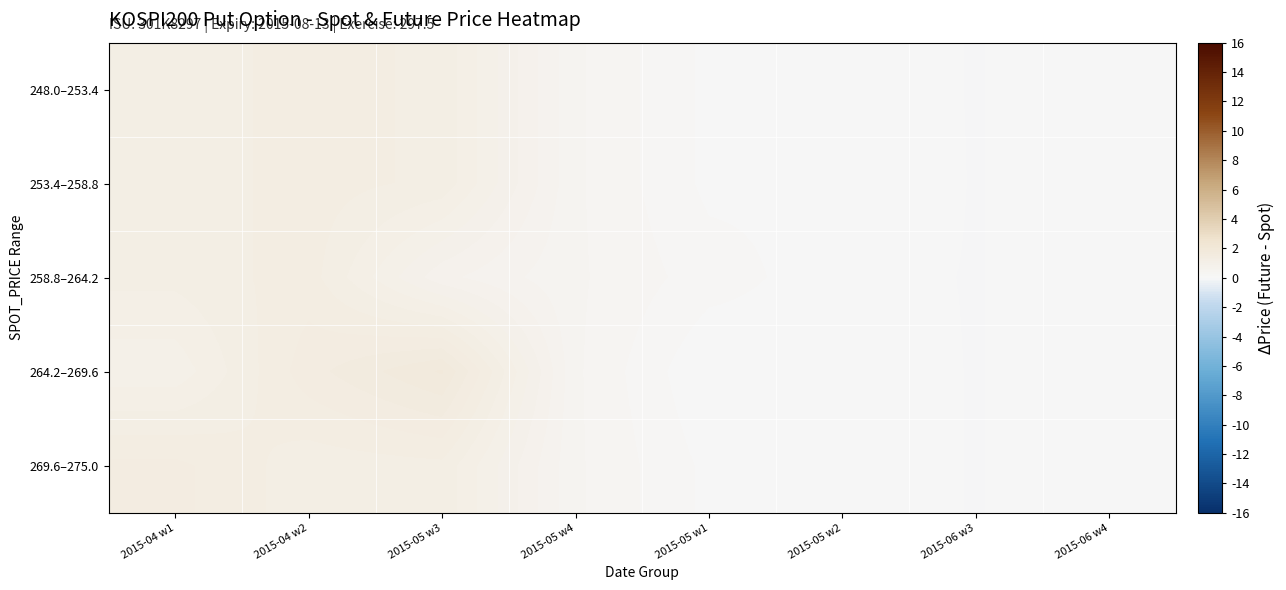

What is the total value across all series at 2015-05 w2?

0.4